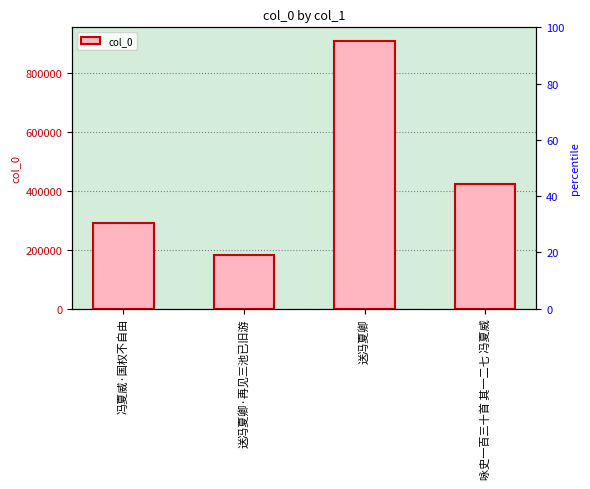

The value at 送冯夏卿 is 908152. True or false?

True